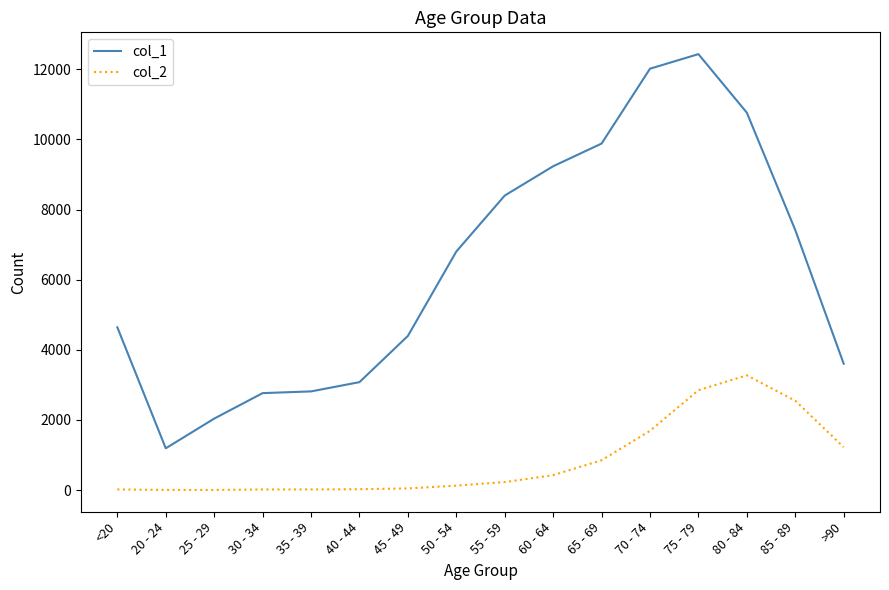

What is the difference between the col_2 values at 70 - 74 and 60 - 64?

1264